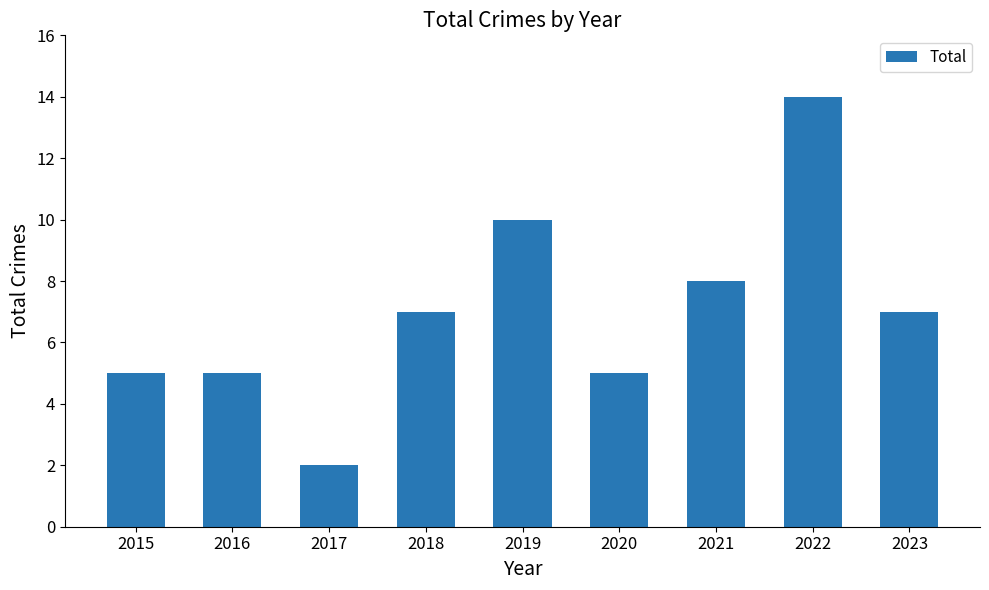

Which category has the lowest value across all series?

2017